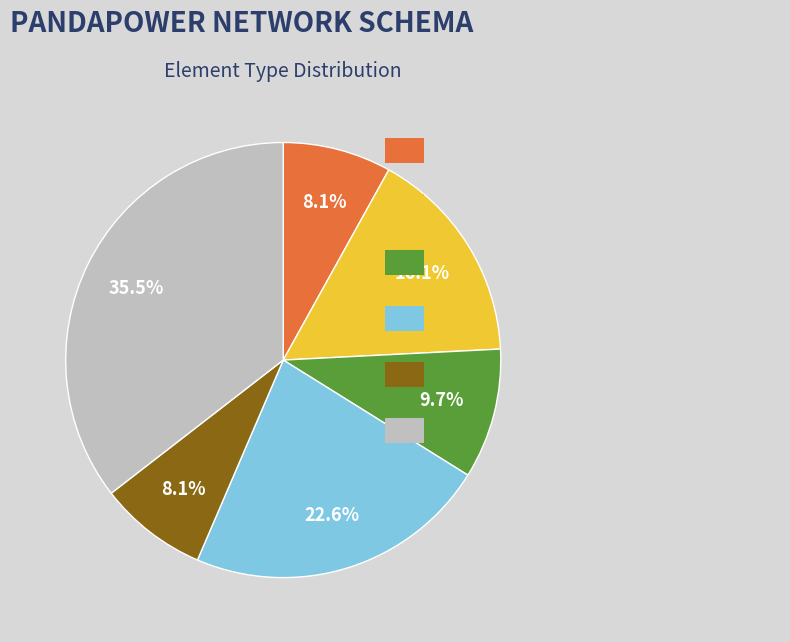

Is there a majority slice in this chart?

No